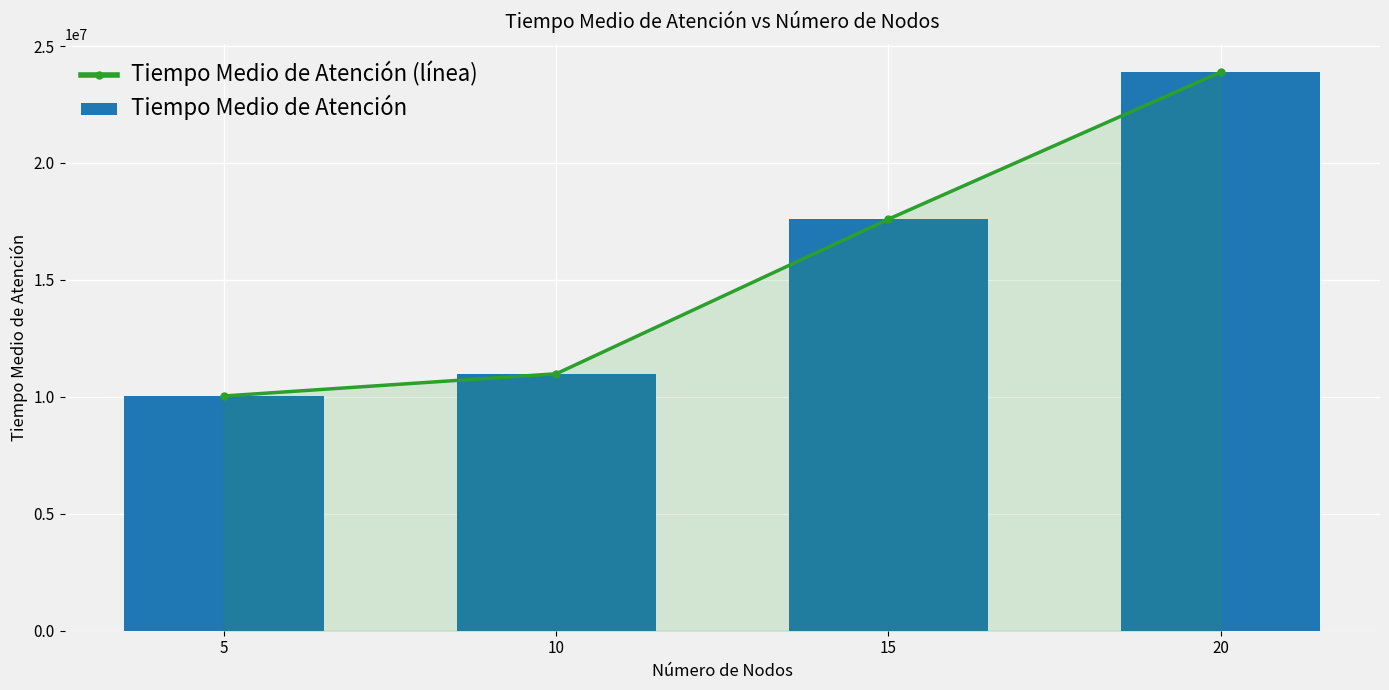

The value of Tiempo Medio de Atención (línea) at 20 is 23884449. True or false?

True